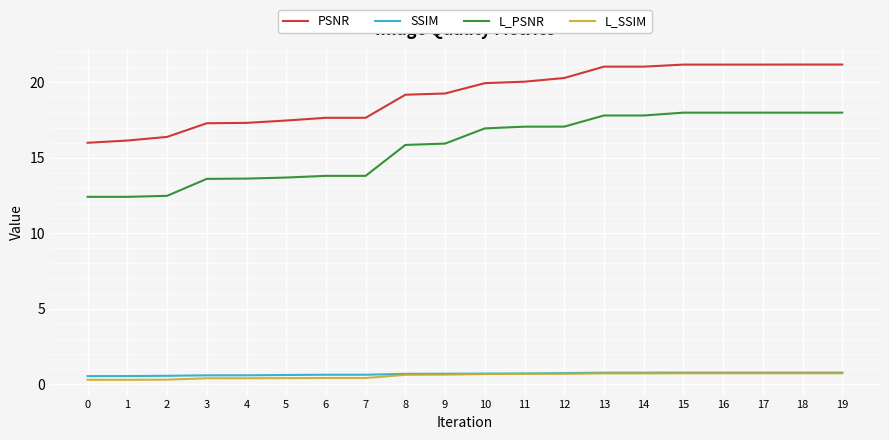

Count the SSIM values in the range 0 to 1.

20